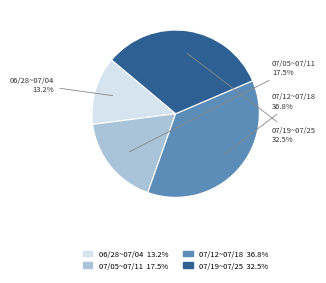

To the nearest percent, what is the difference between the largest and smallest slice percentages?

24%